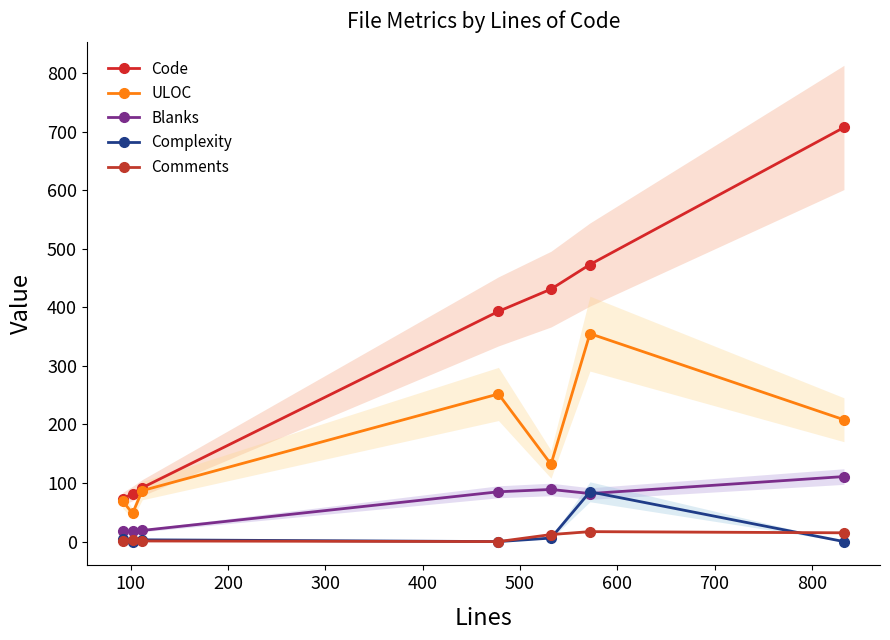

What is the sum of the Comments values at 600 and 200?

16